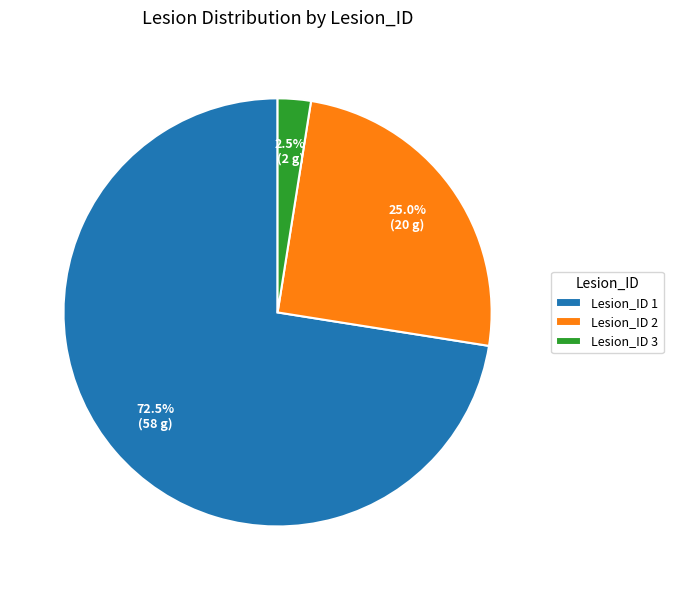

What is the total percentage of Lesion_ID 3 and Lesion_ID 2?

27.5%